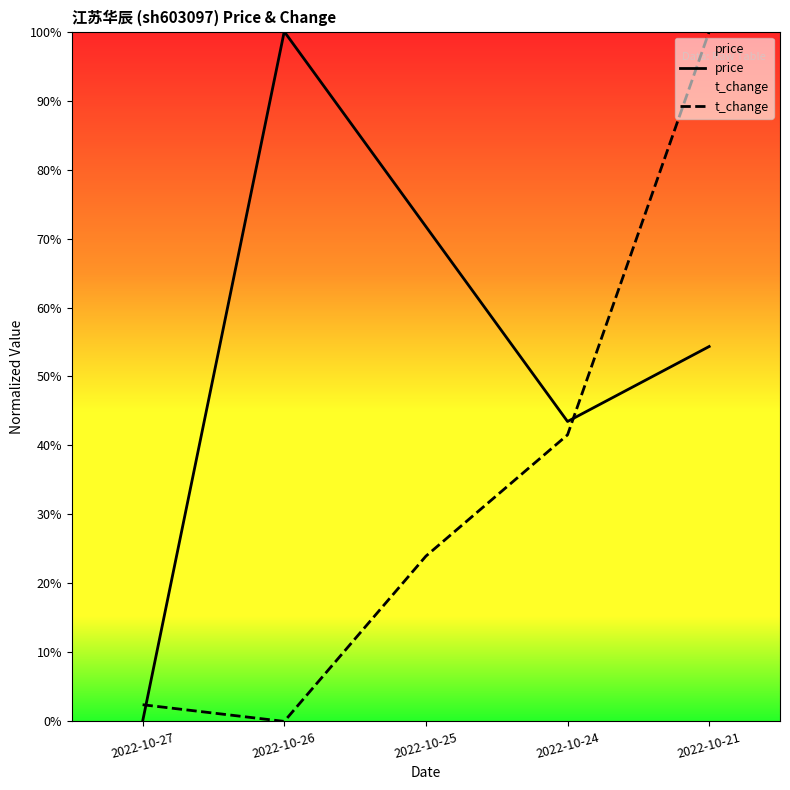

Reading left to right, list all the values displayed in this chart.

price: 0.0	1.0	0.7	0.4	0.5
t_change: 0.0	0.0	0.2	0.4	1.0